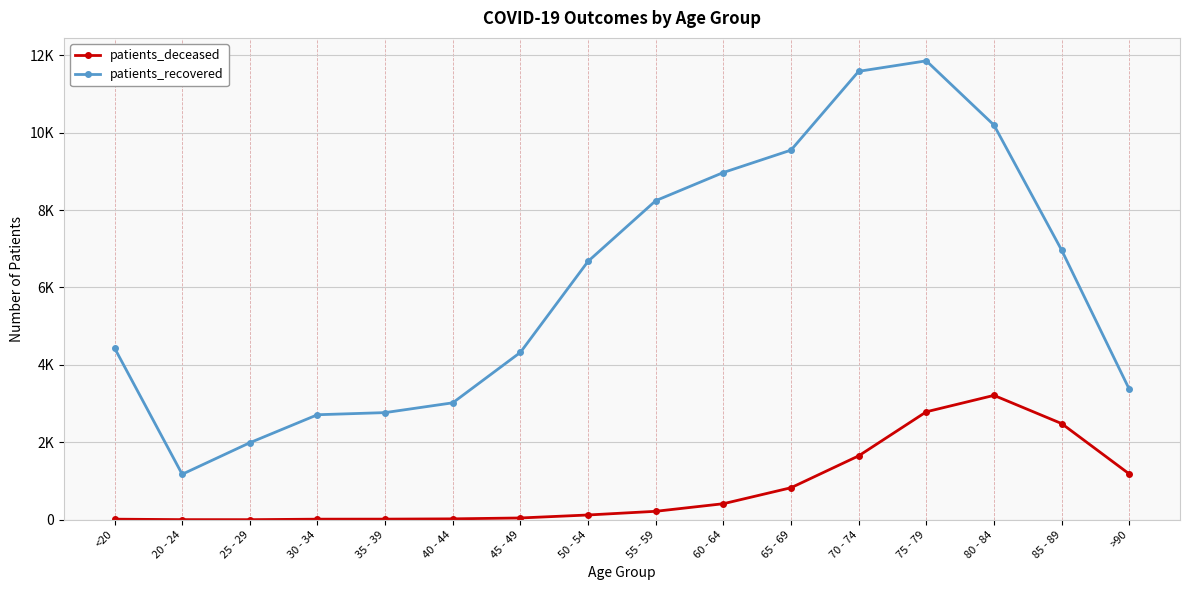

What are all the series names shown in the legend?

patients_deceased, patients_recovered